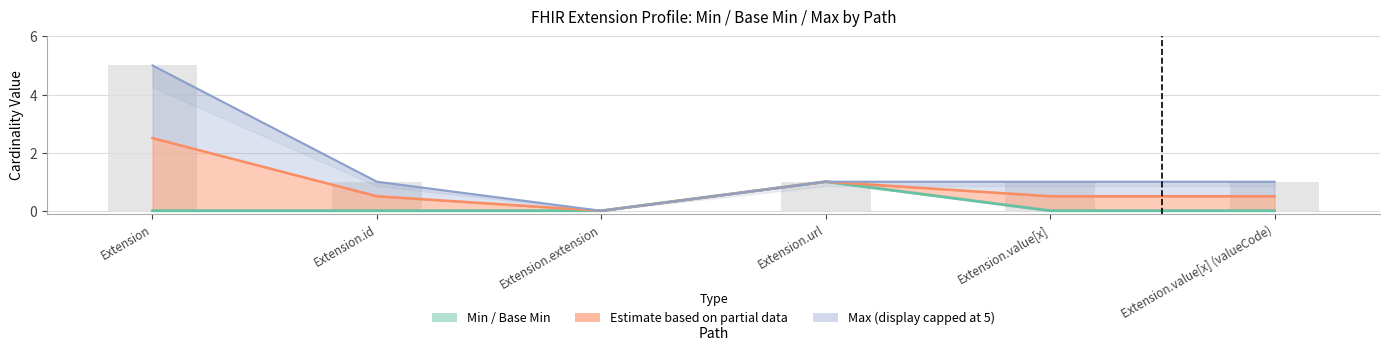

The value at Extension.url is 1. True or false?

False